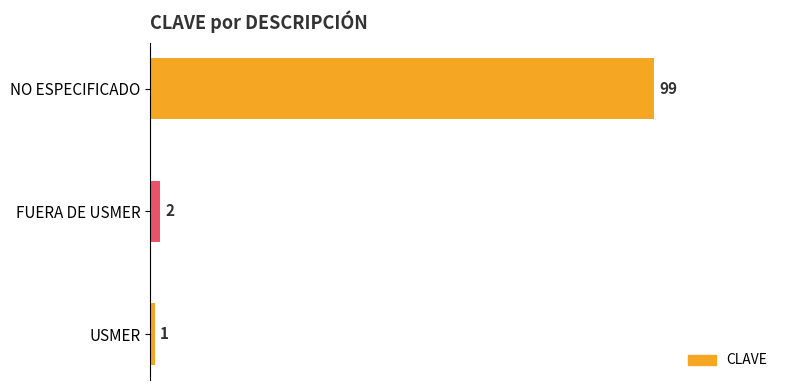

The chart shows a value of 1 at USMER. True or false?

True